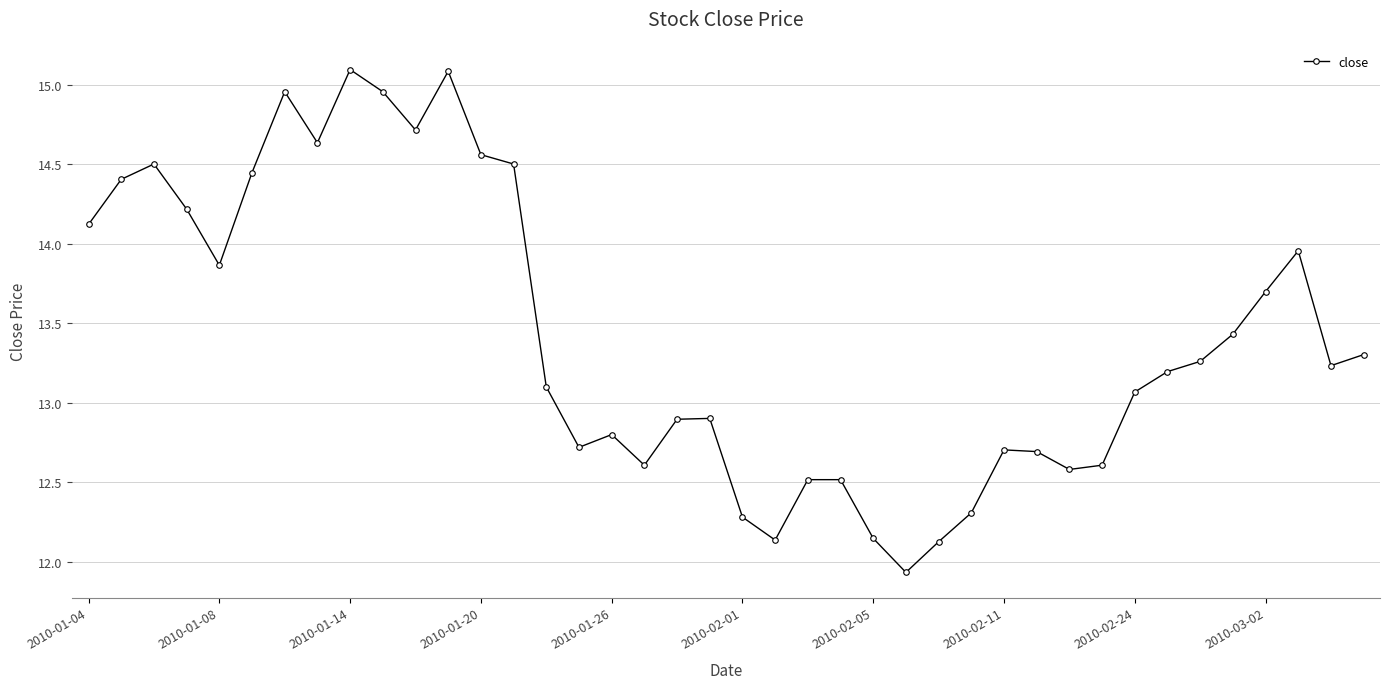

What is the greatest value displayed?

15.1